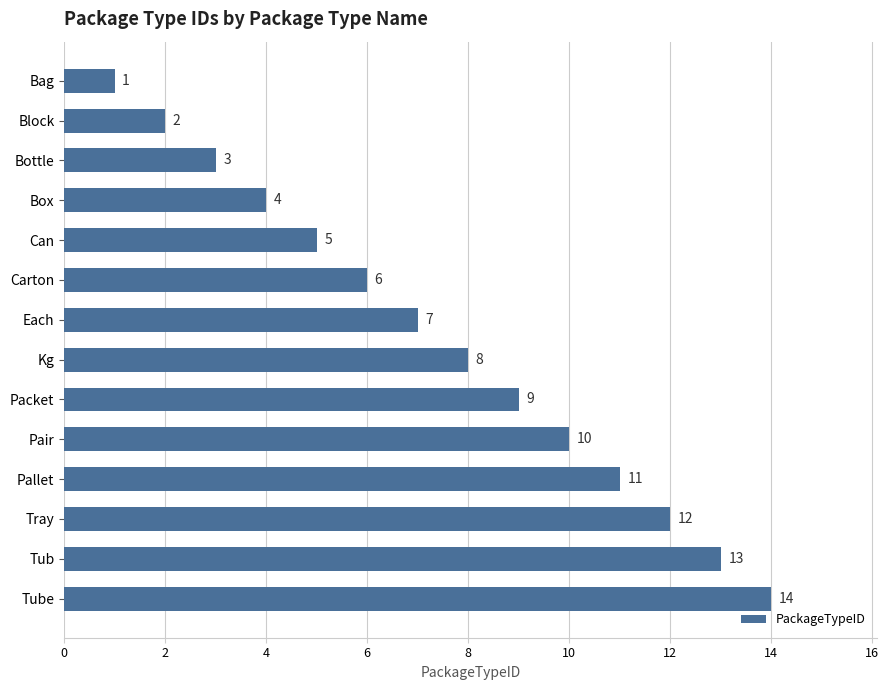

Rank the categories by value from lowest to highest.

Bag, Block, Bottle, Box, Can, Carton, Each, Kg, Packet, Pair, Pallet, Tray, Tub, Tube